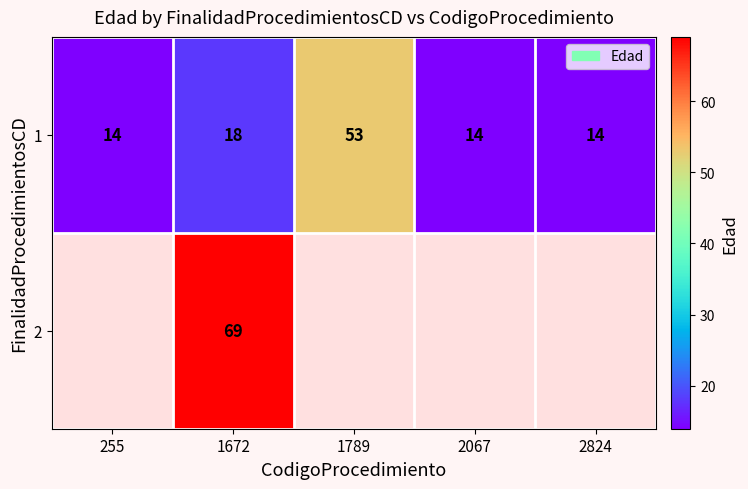

At which category is the sum across all series the highest?

1672